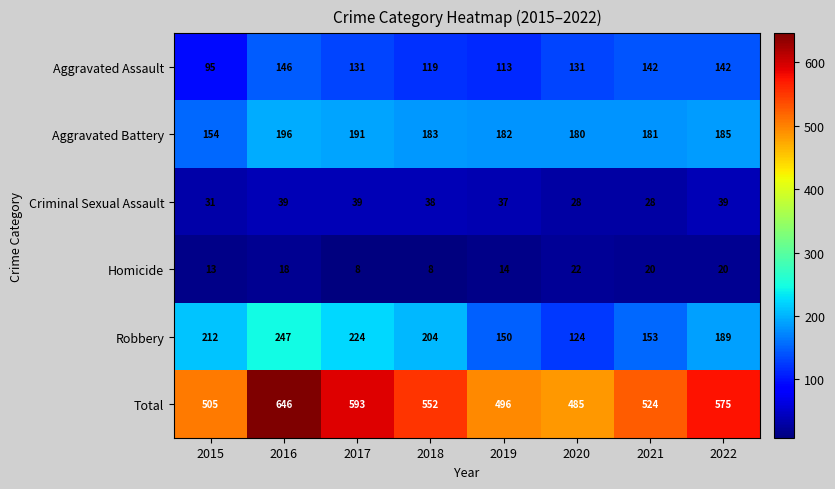

The Aggravated Assault series shows 131 at 2020. True or false?

True